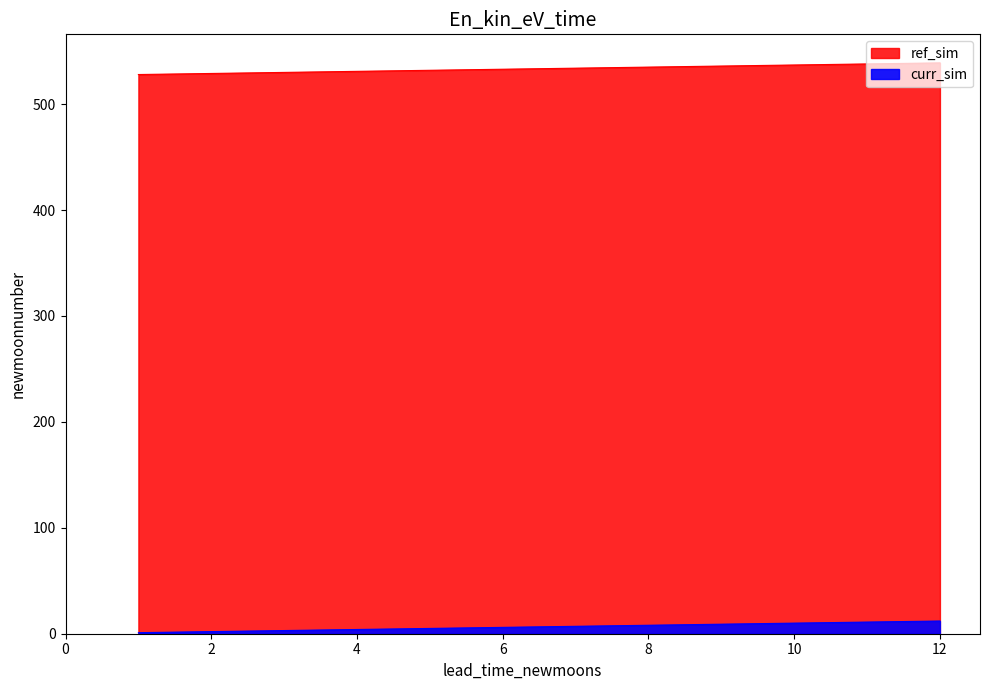

True or false: lead_time_newmoons has a value of 1 at 1.

False